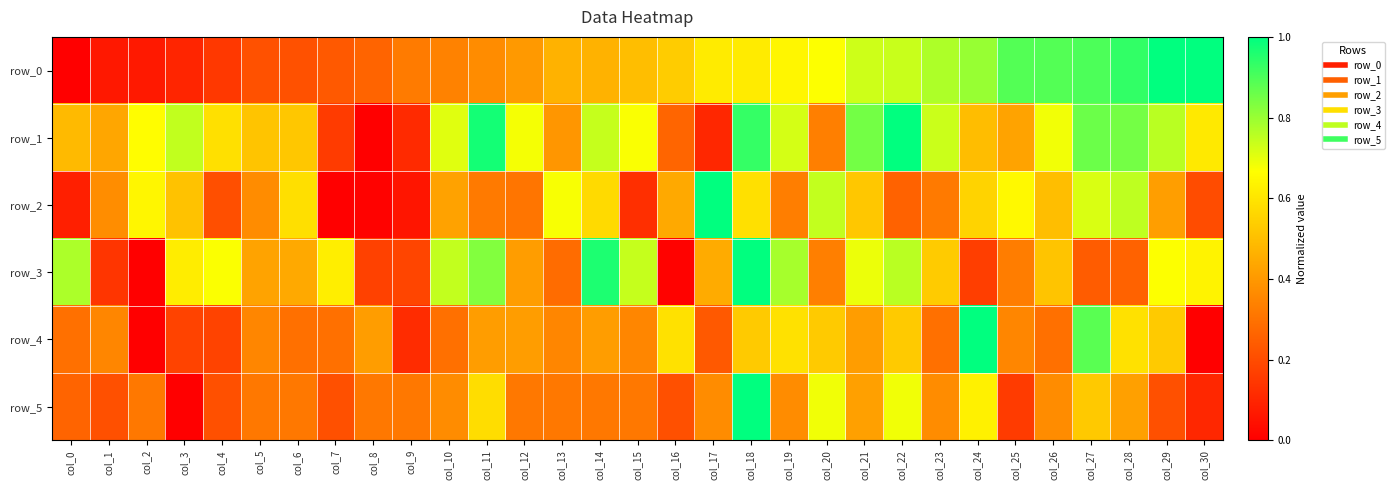

How many values in the row_4 series exceed 0?

29